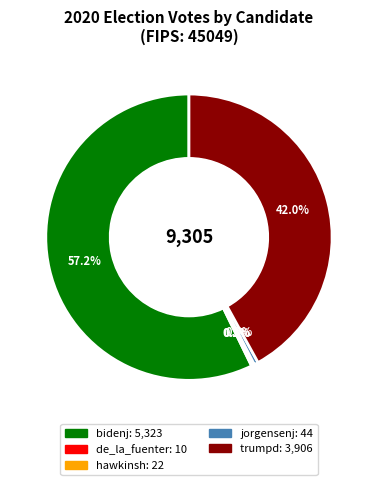

What portion of the pie excludes bidenj?

42.8%